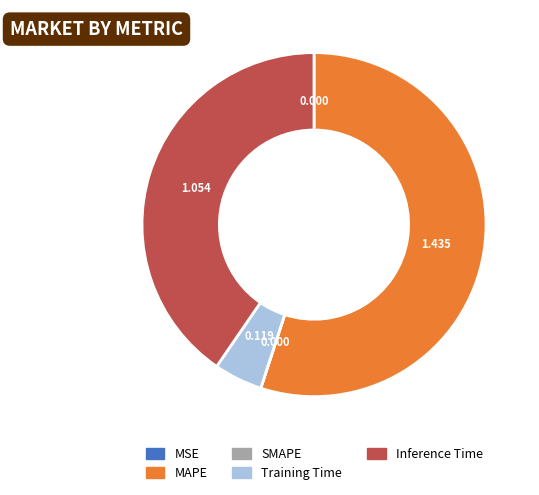

Does any single category account for the majority?

Yes